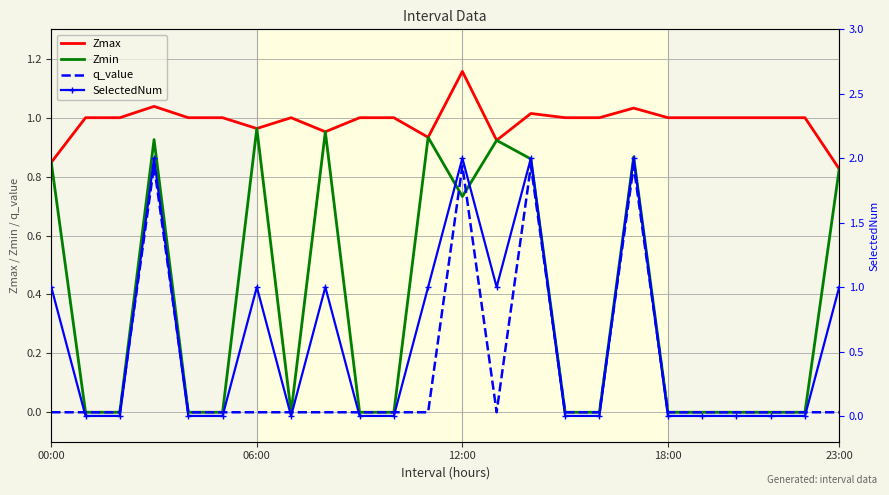

Rank the series by their average value, from lowest to highest.

q_value, Zmin, SelectedNum, Zmax